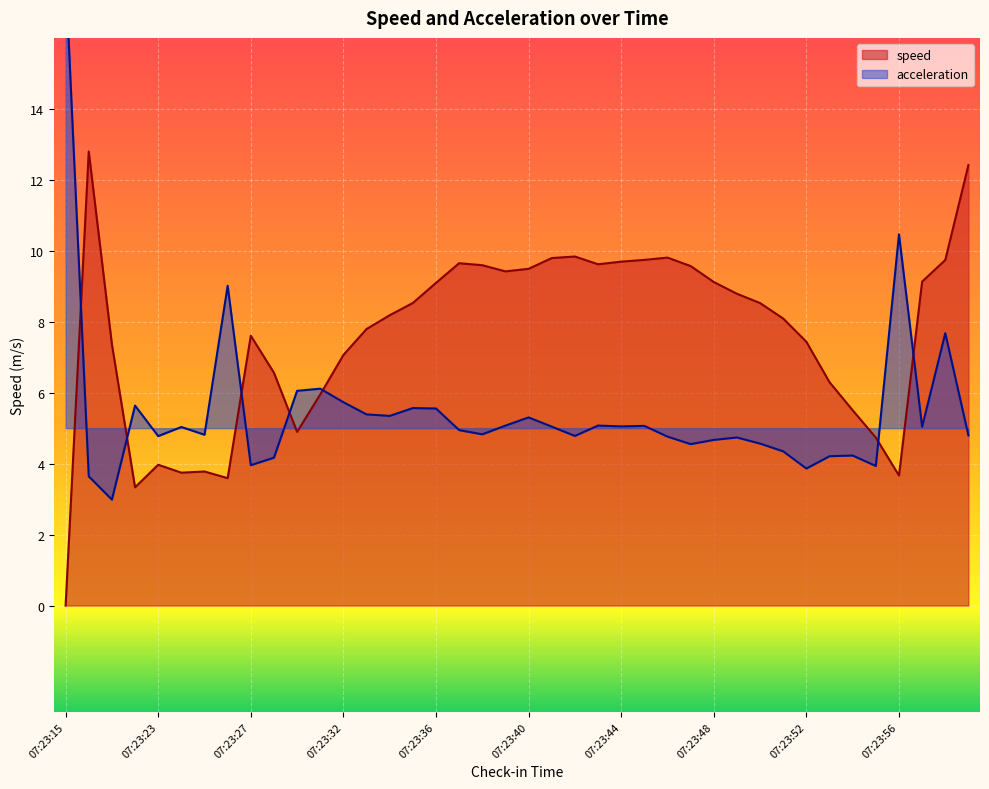

List the series in order of their overall mean, highest first.

speed, acceleration